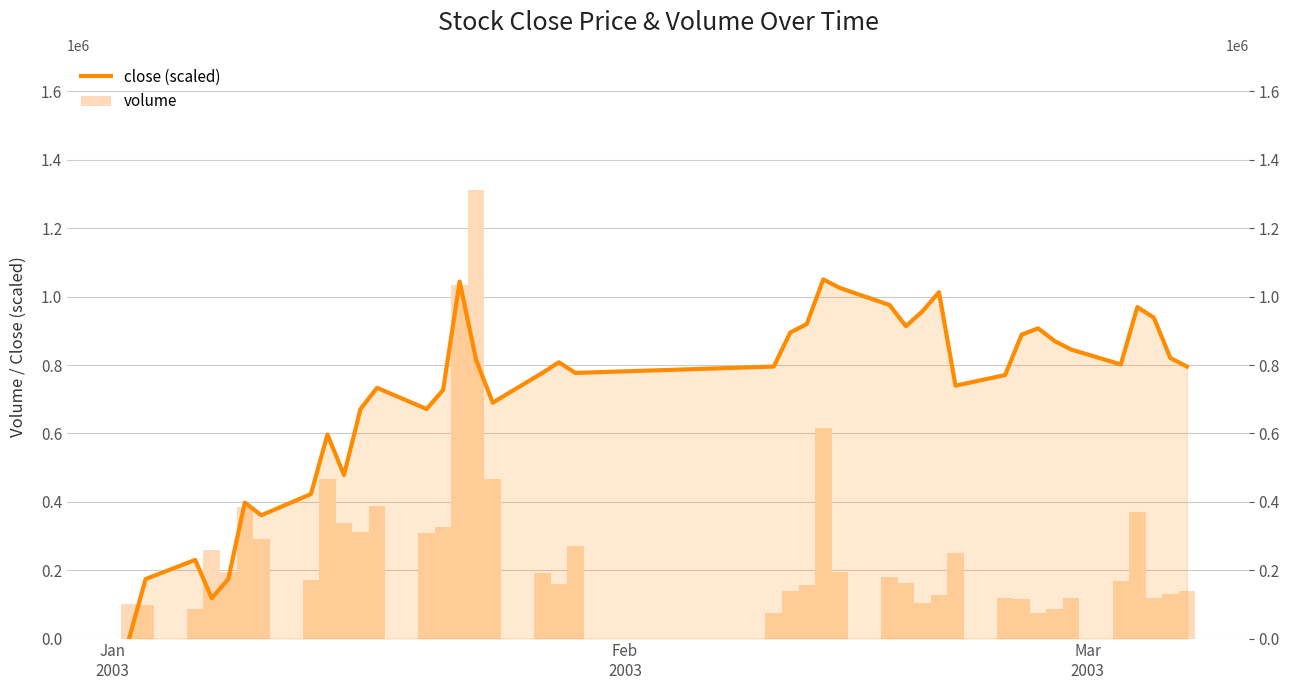

What is the difference between the second highest and minimum values in the volume series?

961199.0